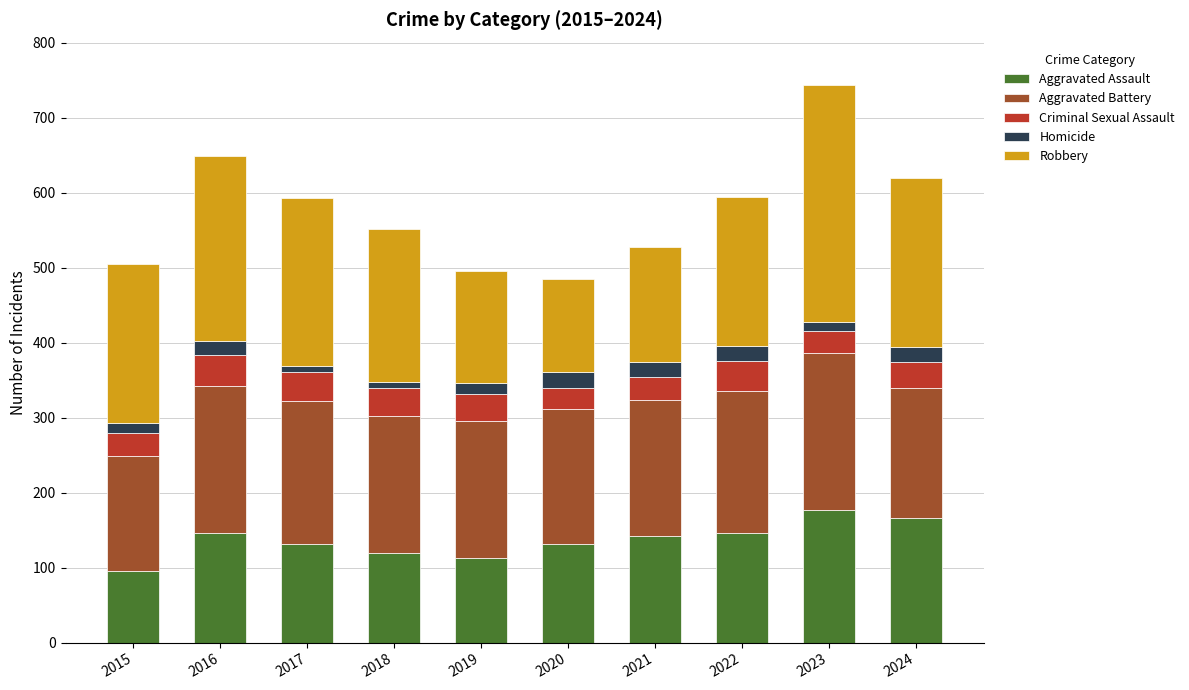

What is the difference between the maximum and minimum values in the Aggravated Assault series?

82